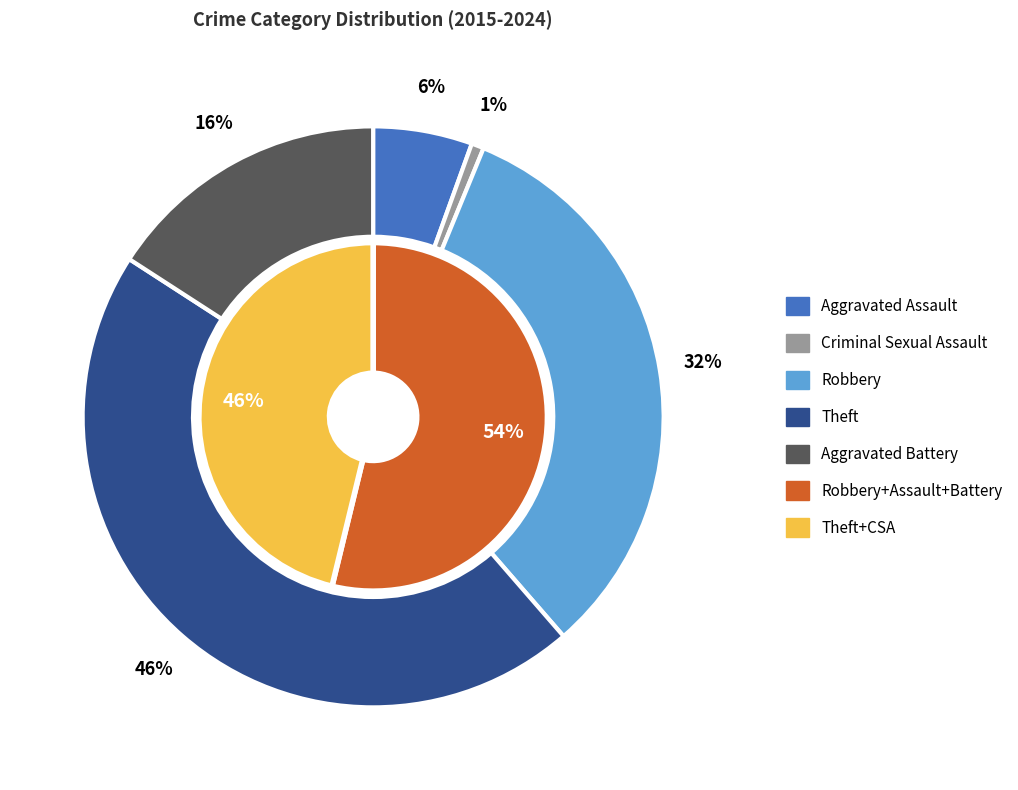

How many segments does this pie chart have?

5